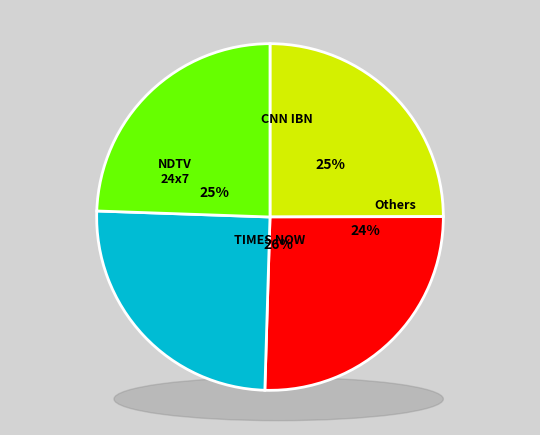

Does Row 23 represent more than half of the total?

No